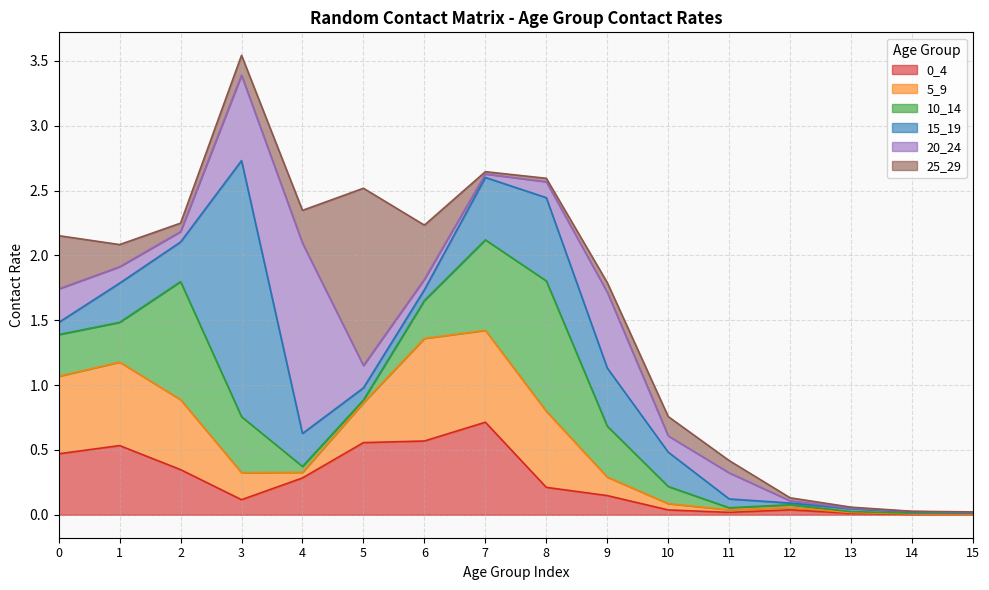

Which series has the widest spread of values?

15_19